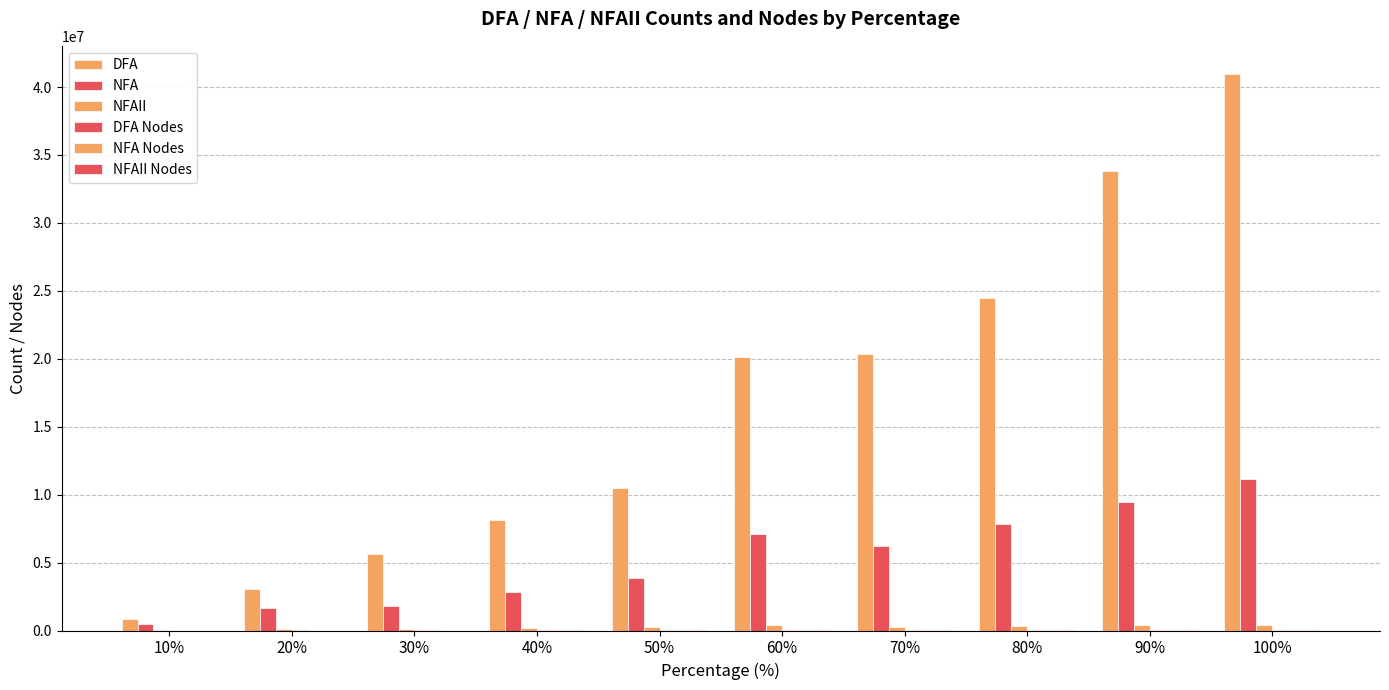

How many groups of bars are there?

10